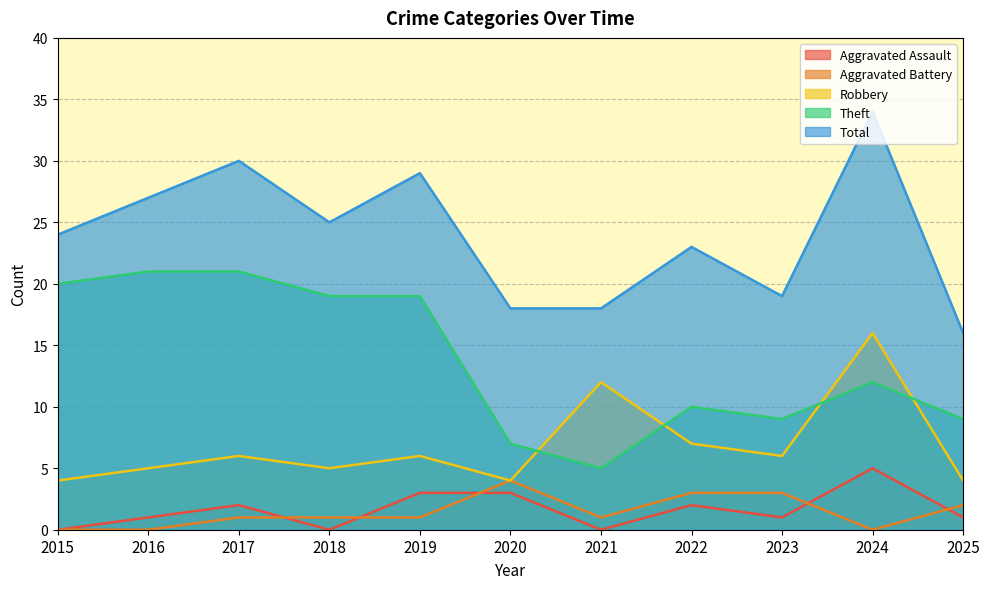

True or false: Aggravated Assault and Theft intersect in this chart.

False